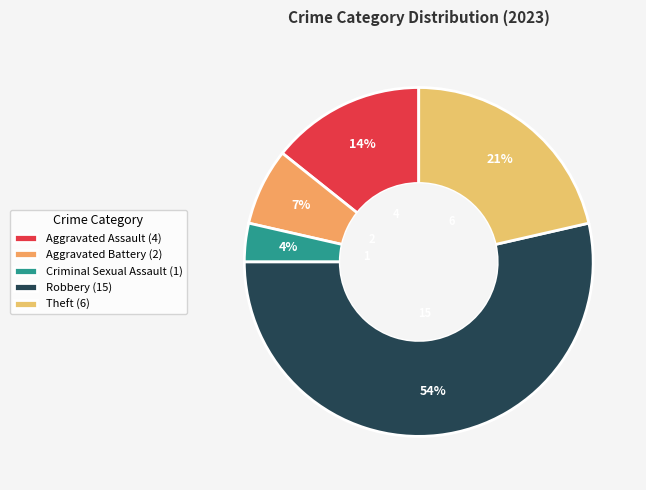

What is the total percentage of Robbery and Criminal Sexual Assault?

57.1%